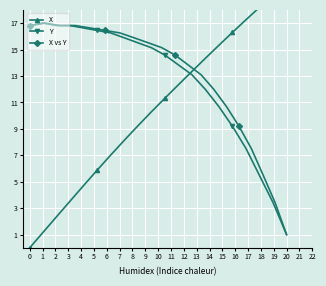

True or false: Y has more than 0 interior local peaks.

True